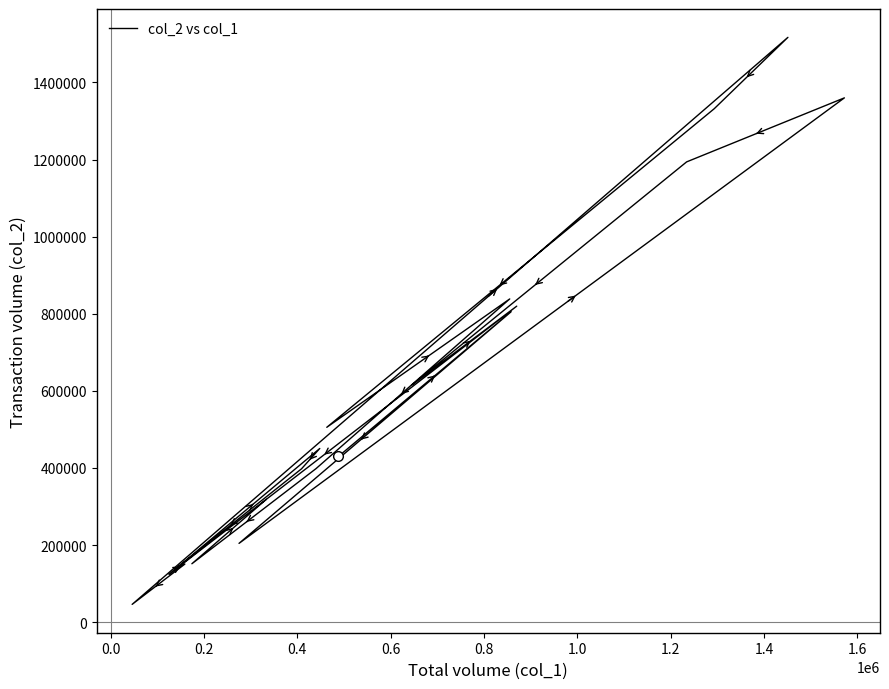

How many values exceed 450500?

9